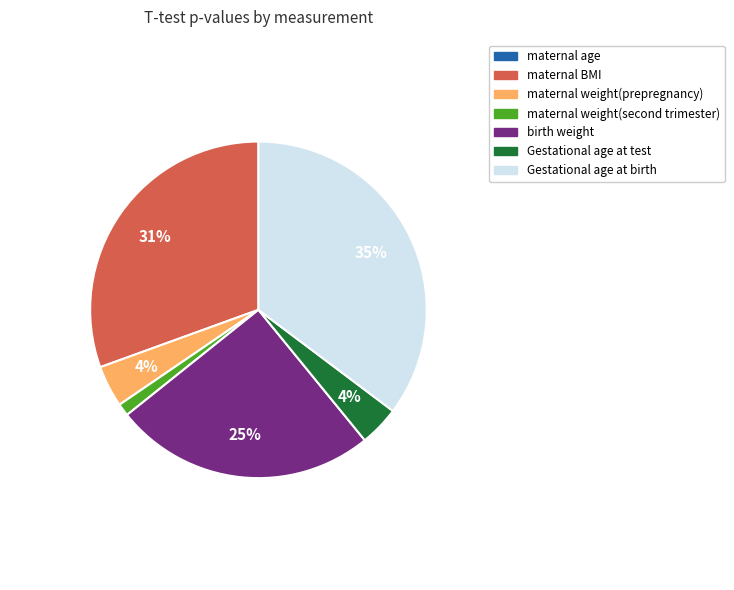

Is it true that birth weight is 39% of the pie?

False